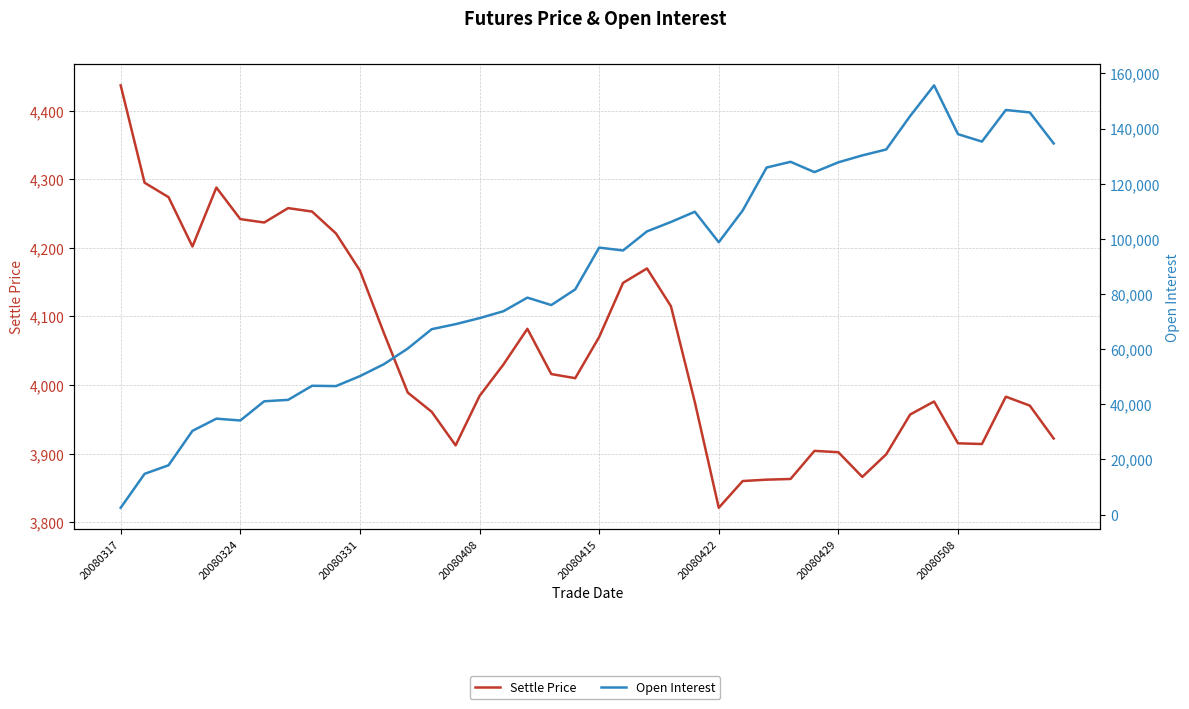

What are all the series names shown in the legend?

Settle Price, Open Interest